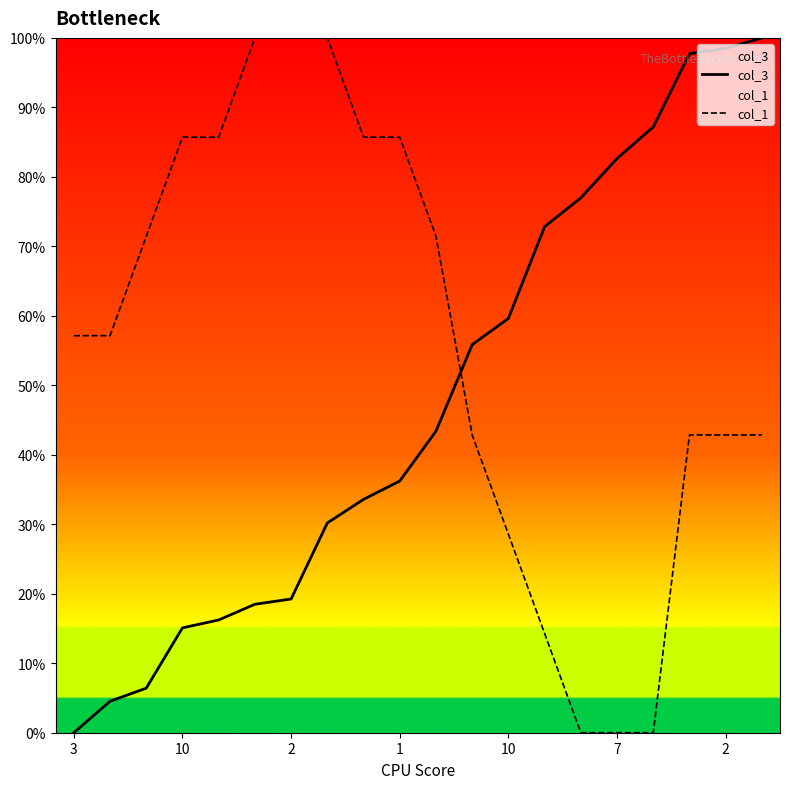

What are all the series names shown in the legend?

col_3, col_1